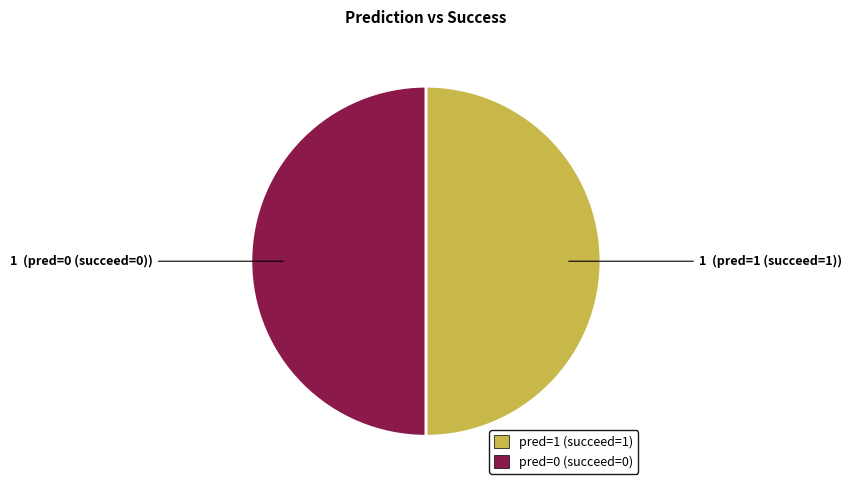

Is the sum of pred=0 (succeed=0) and pred=1 (succeed=1) greater than half?

Yes